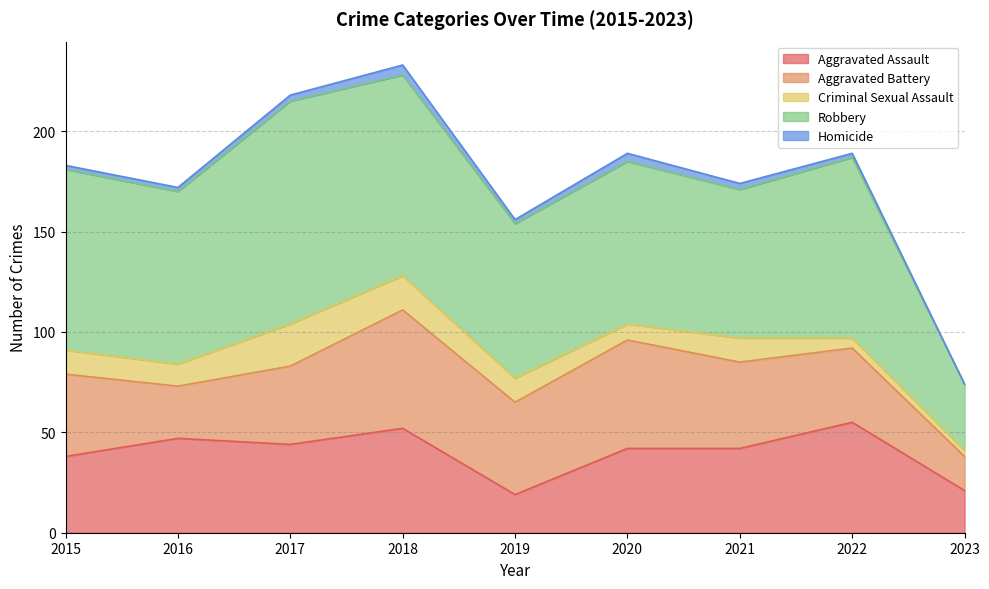

Which category has the highest value in the Criminal Sexual Assault series?

2017